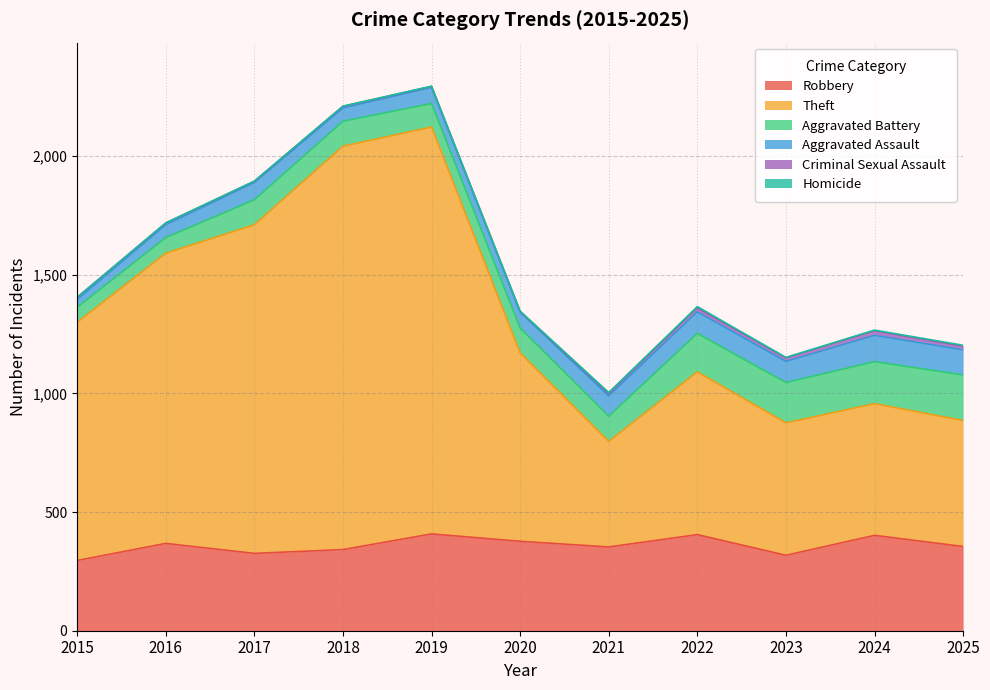

What are all the series names shown in the legend?

Robbery, Theft, Aggravated Battery, Aggravated Assault, Criminal Sexual Assault, Homicide